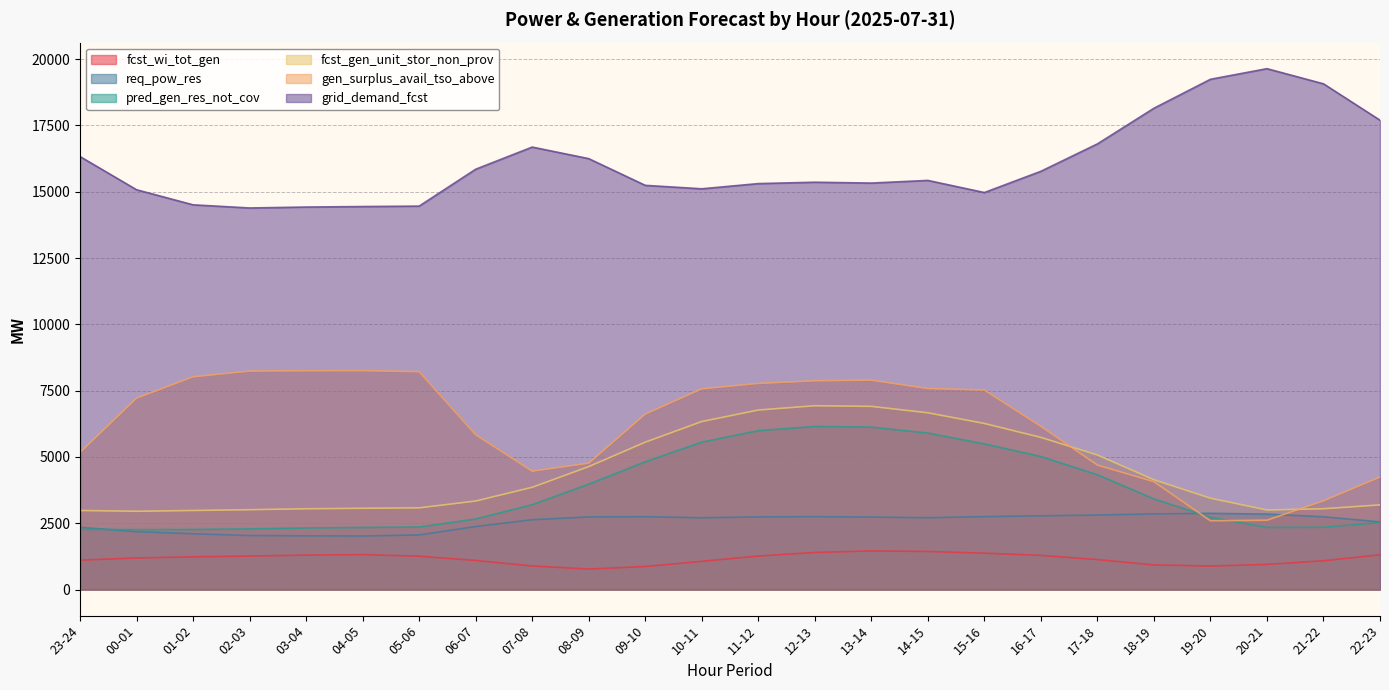

The value of fcst_wi_tot_gen at 13-14 is 877. True or false?

False